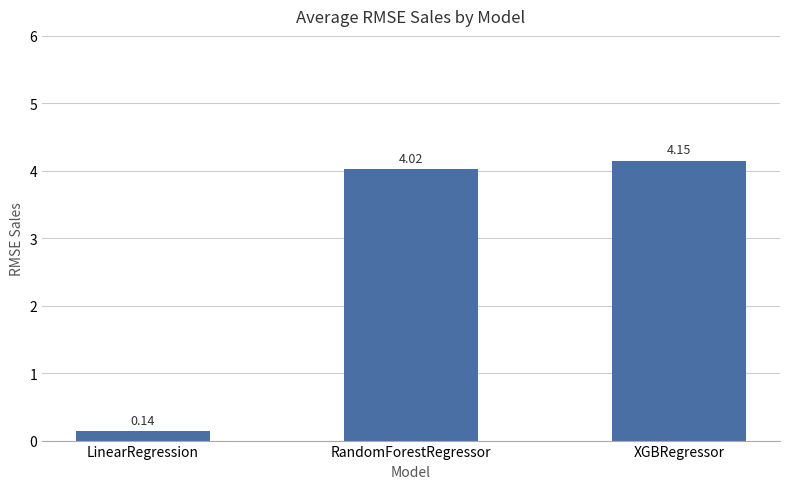

At which category does the chart reach its peak across all series?

XGBRegressor